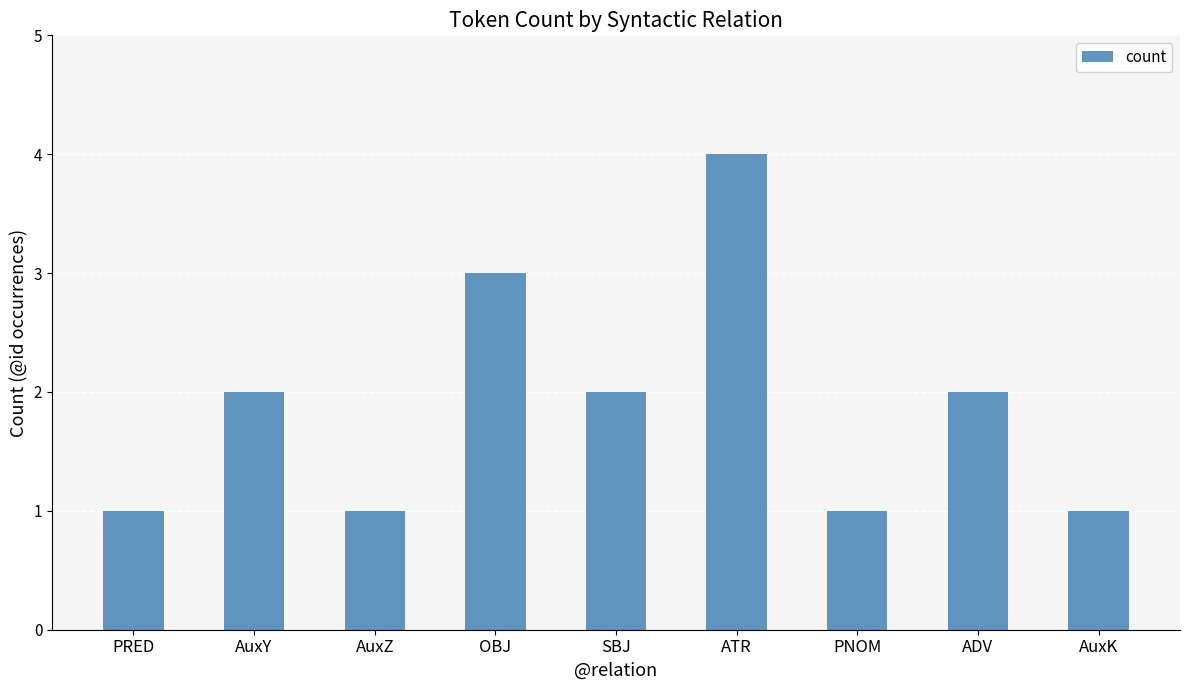

What is the label of the 7th bar from the right?

AuxZ